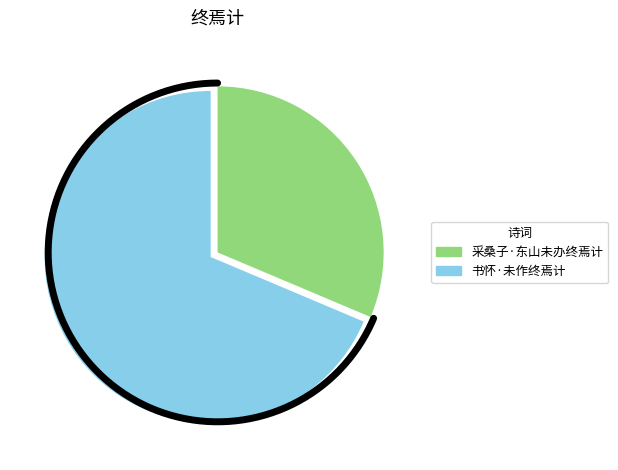

Rank the categories by value from lowest to highest.

采桑子·东山未办终焉计, 书怀·未作终焉计